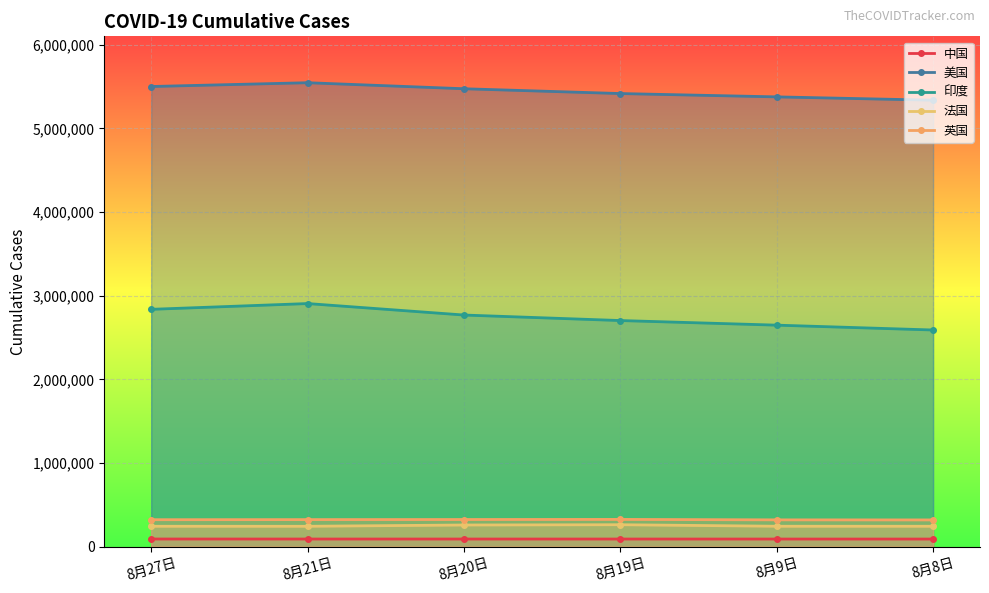

What is the lowest value of the 中国 series?

89761